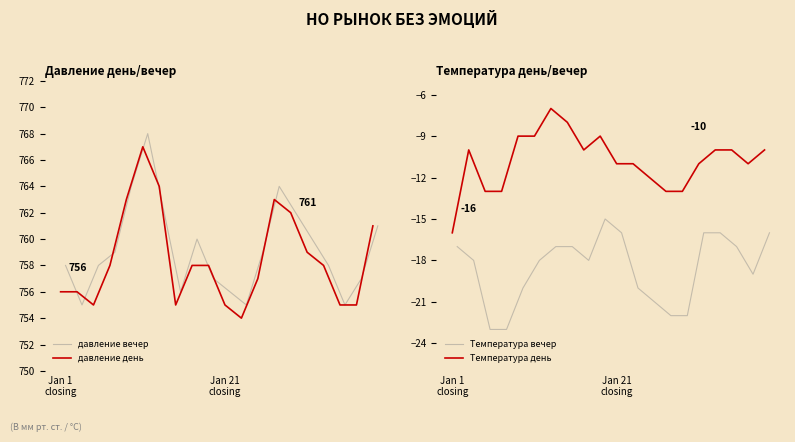

What is the difference between the maximum and second lowest values in the давление вечер series?

13